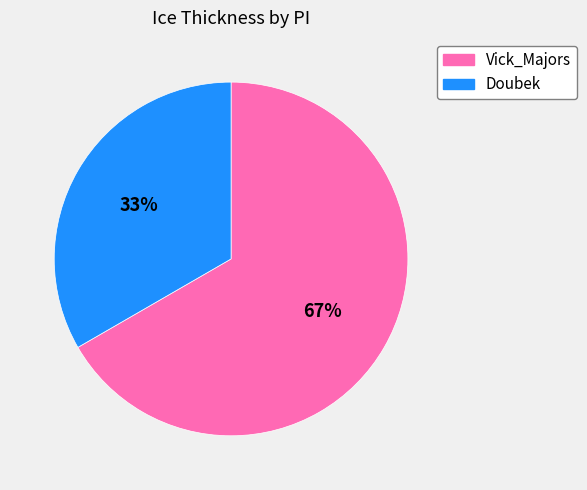

How many segments does this pie chart have?

2